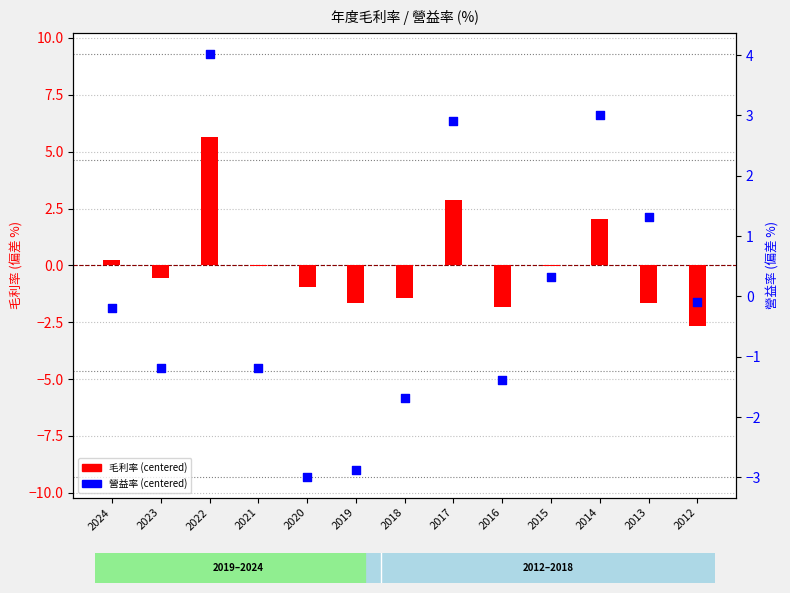

At which category is the sum across all series the highest?

2022